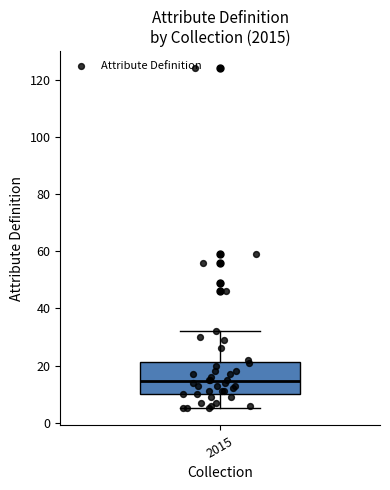

Transcribe this box plot: give where the median line is, the range the box spans, and where the two whiskers end, as read against the y-axis. The values are not printed on the chart, so give them approximately, as read against the axis.

median 14, box 10 to 22, whiskers 6 to 32